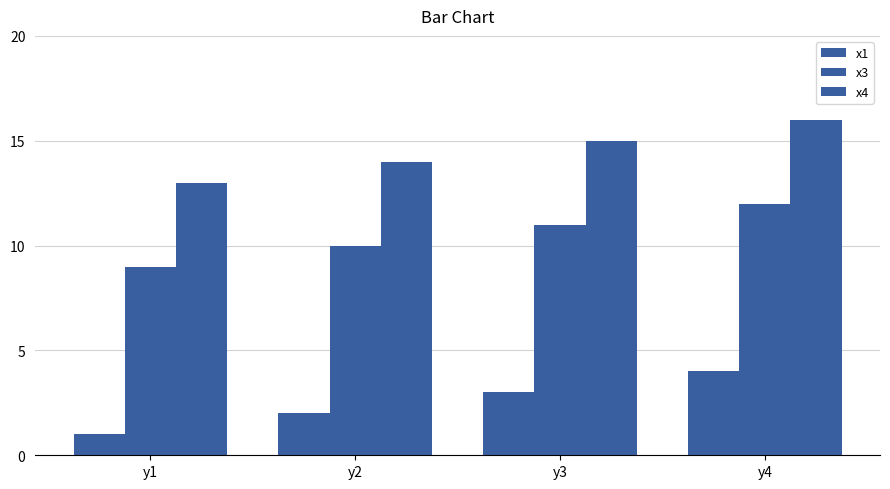

Does the chart contain any negative values?

No